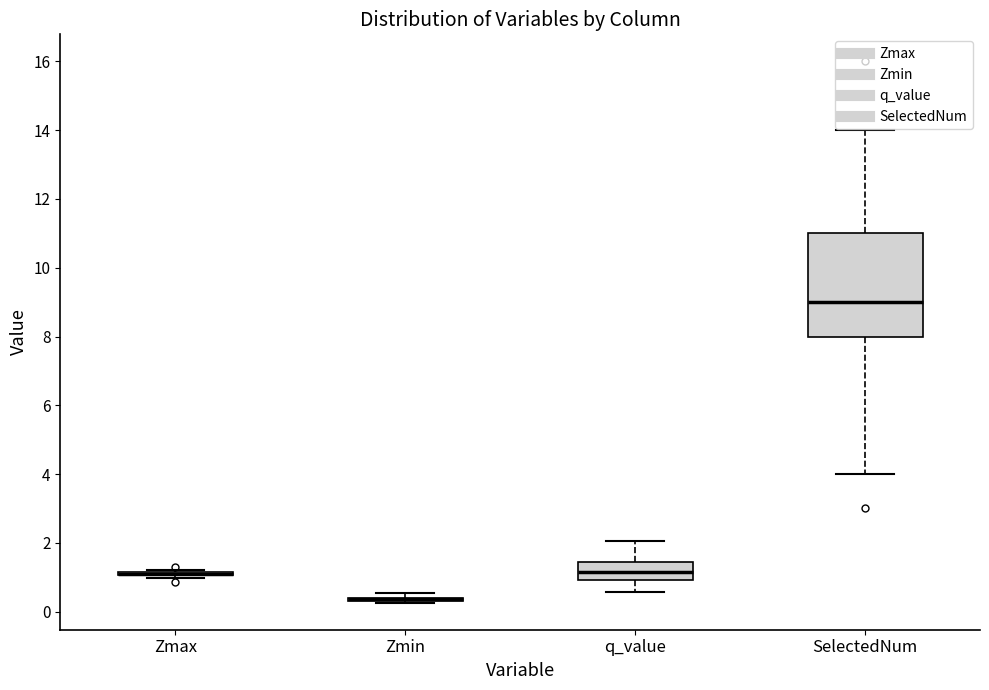

Reading left to right, transcribe this box plot: for each box, give where its median line is, the range the box spans, and where its two whiskers end, as read against the y-axis. The values are not printed on the chart, so give them approximately, as read against the axis.

Zmax: box collapsed to a line at 1.0, whiskers 1.0 to 1.2
Zmin: box collapsed to a line at 0.4, whiskers 0.2 to 0.6
q_value: median 1.2, box 1.0 to 1.4, whiskers 0.6 to 2.0
SelectedNum: median 9.0, box 8.0 to 11.0, whiskers 4.0 to 14.0